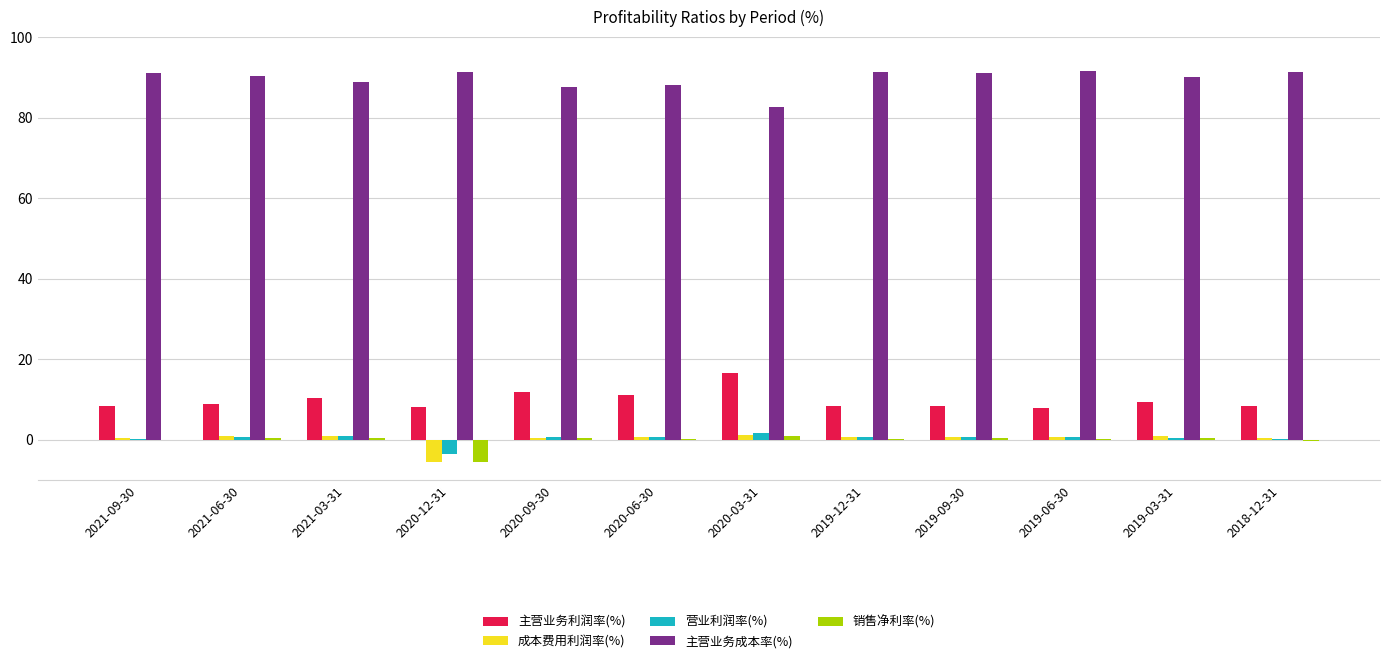

How many data points does each series have?

12